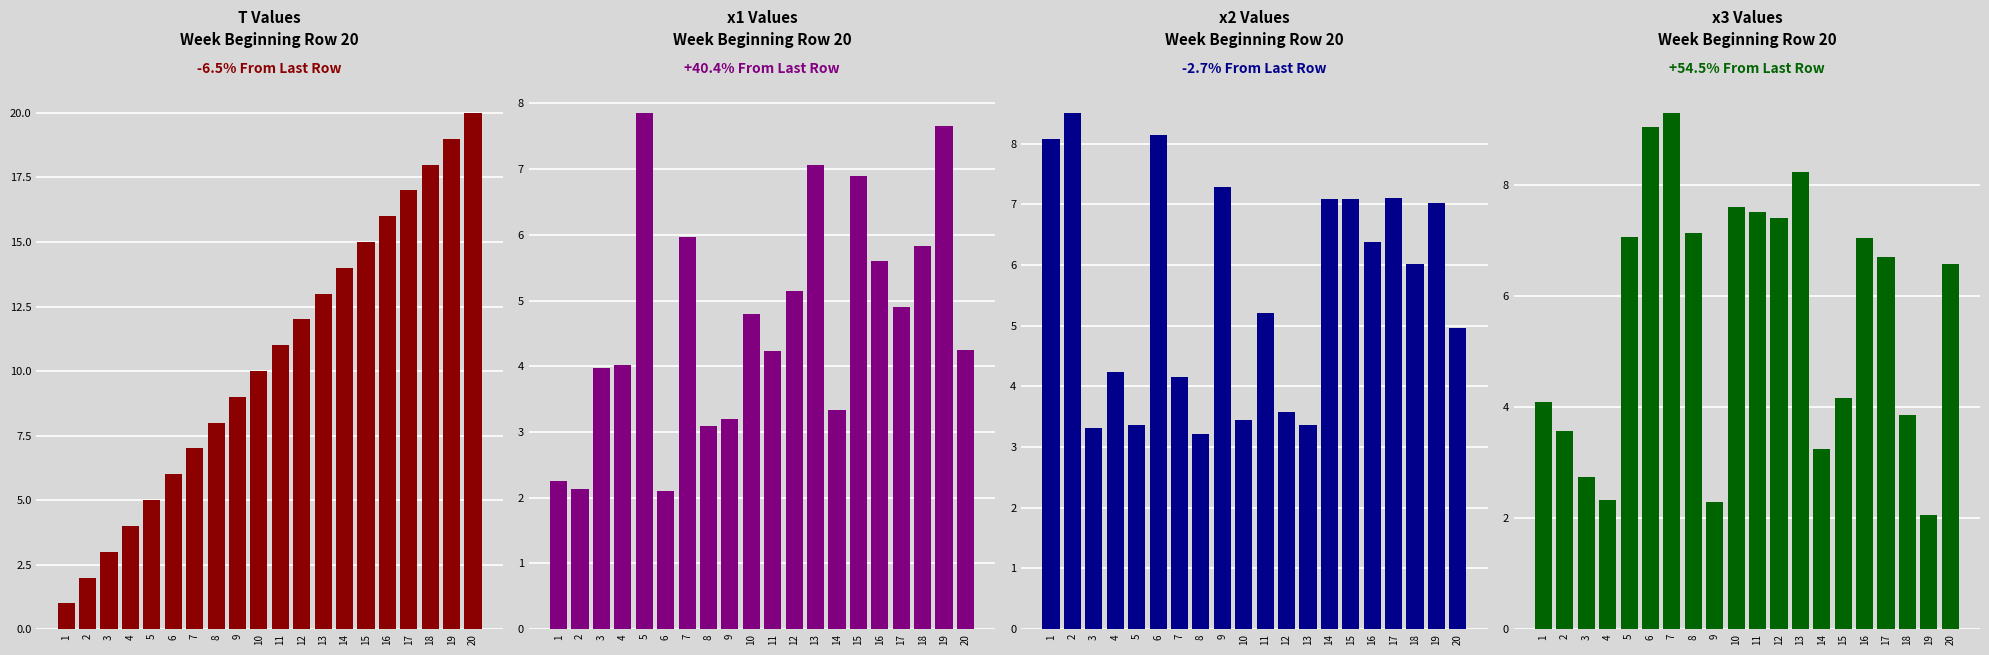

Between 4 and 16, which series saw the biggest shift?

T Values